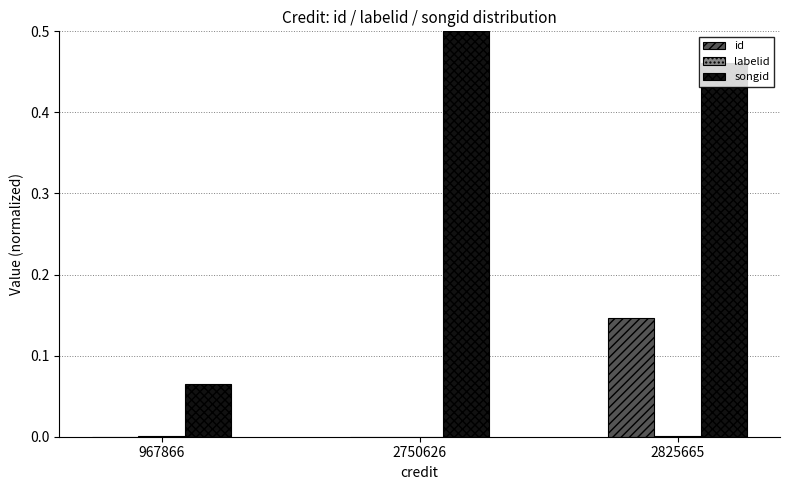

Are the bars grouped side by side (vs. stacked)?

Yes